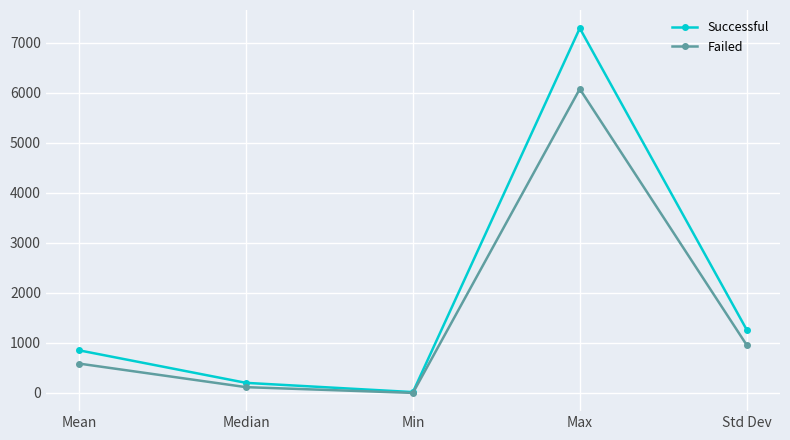

Where is Failed nearest to the value 3040?

Std Dev